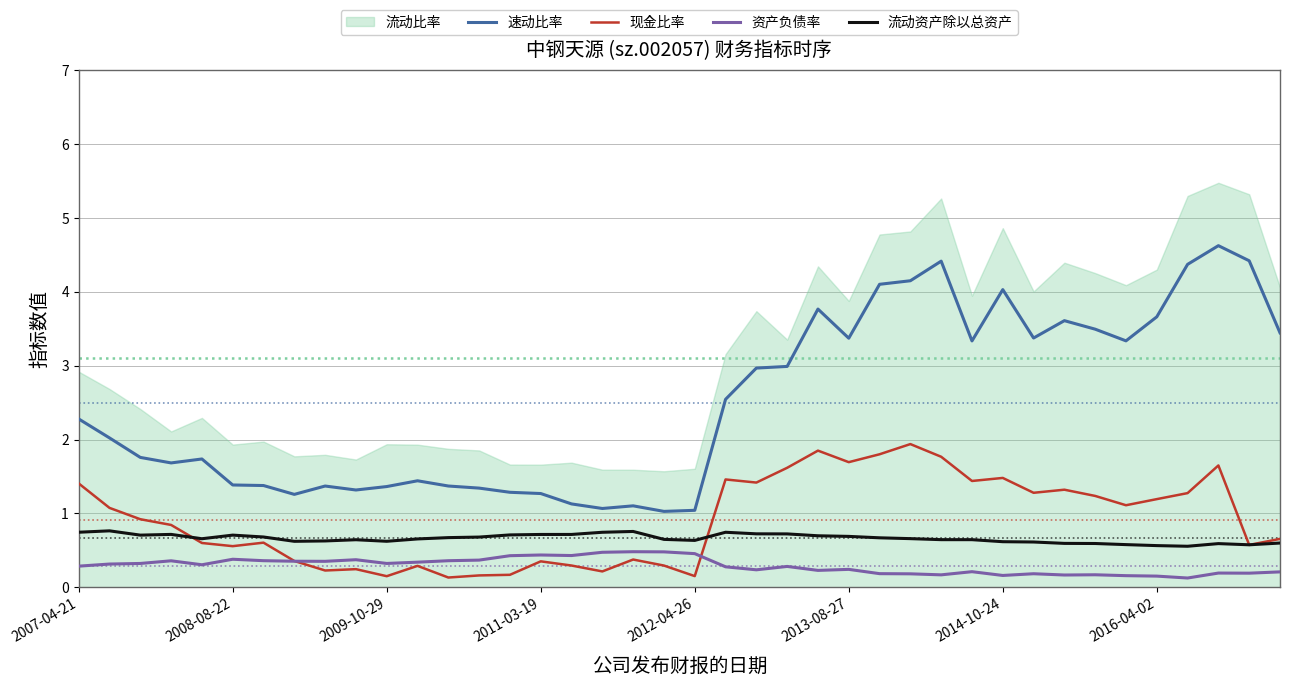

Does the chart have visible grid lines?

Yes